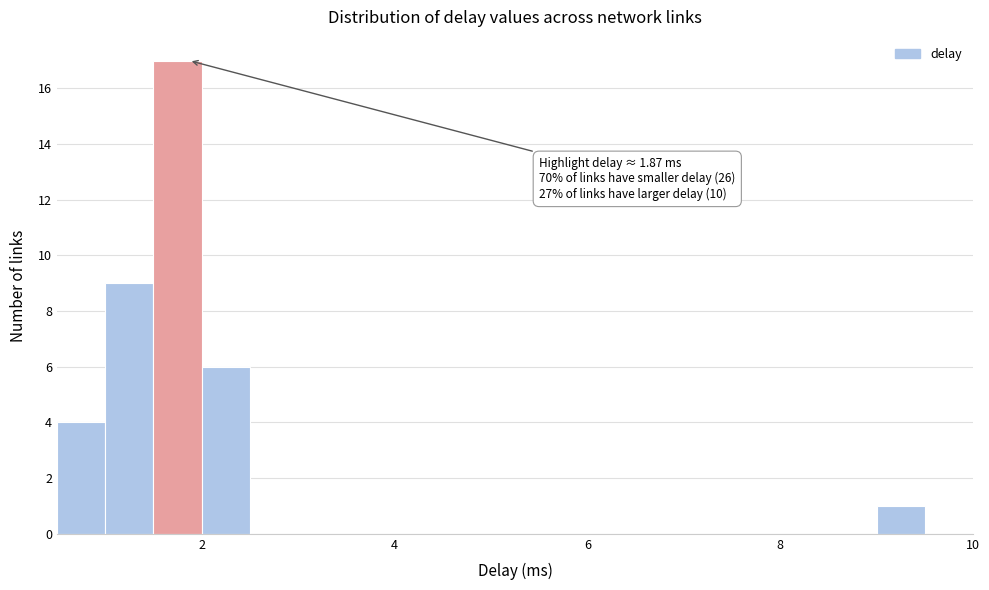

Read against the x-axis, roughly where is the centre of the tallest bar?

1.8